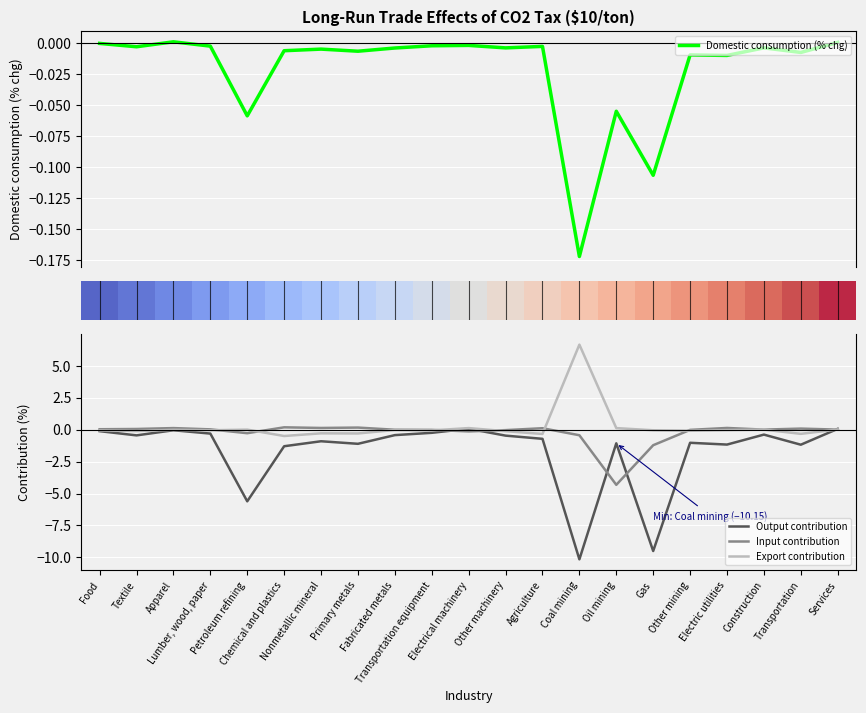

What is the lowest value of the Export contribution series?

-0.5